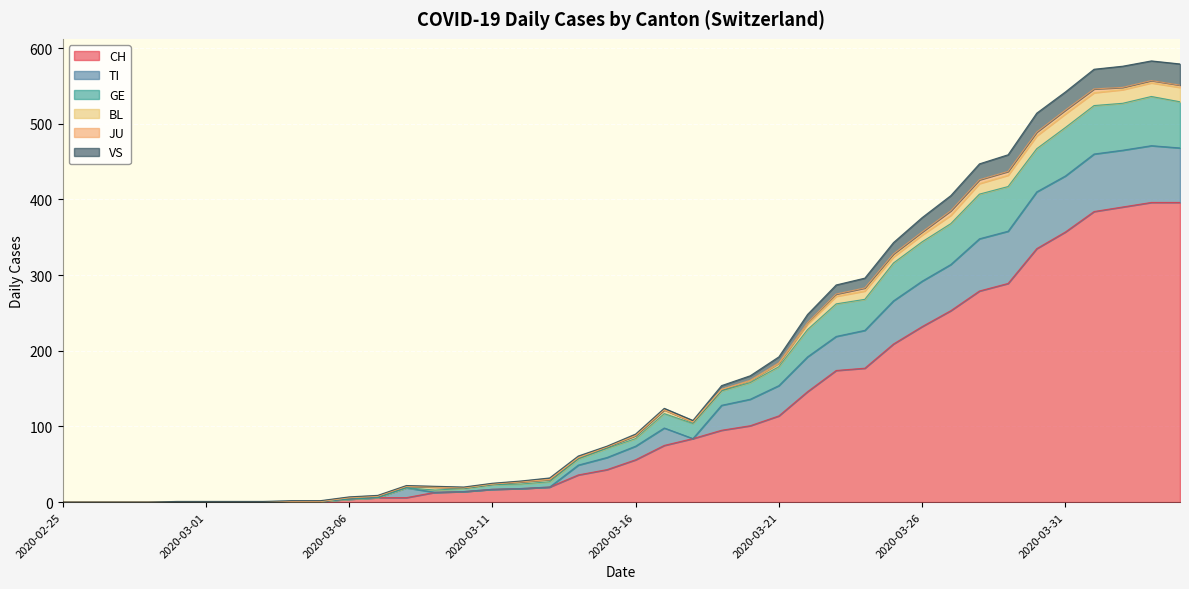

What value does the CH series have at 2020-03-21?

114